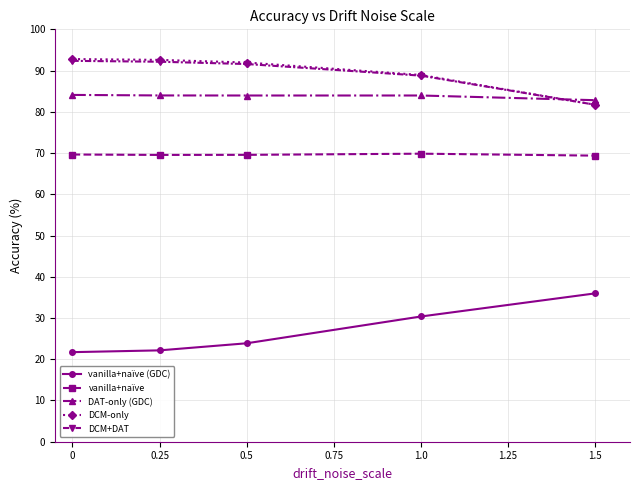

Is it true that DCM+DAT equals 42.4 at 0?

False